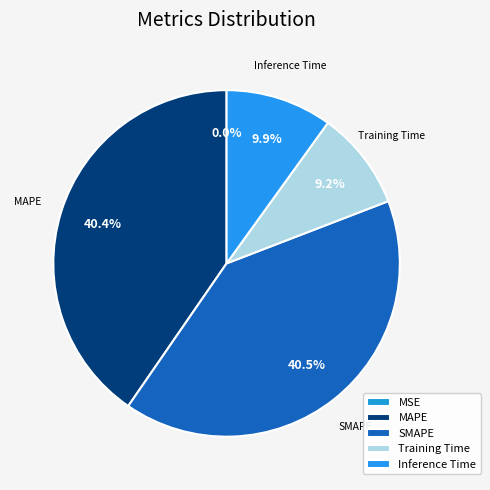

What portion of the pie excludes MAPE?

59.6%